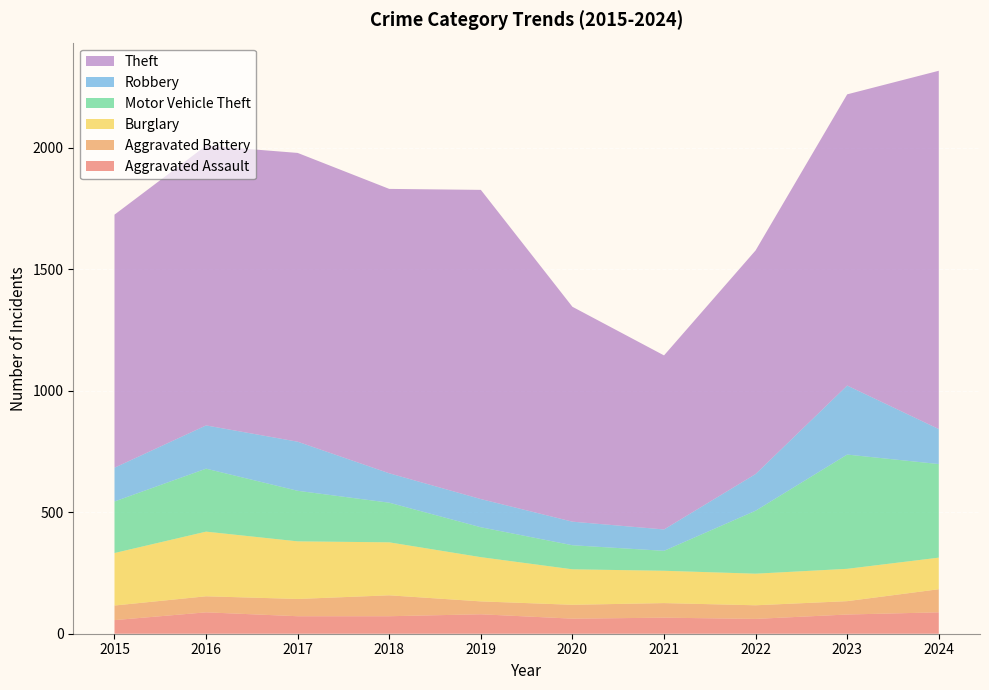

Reading left to right, list all the values displayed in this chart.

Aggravated Assault: 2015=56	2016=88	2017=72	2018=72	2019=80	2020=62	2021=66	2022=61	2023=79	2024=88
Aggravated Battery: 2015=60	2016=66	2017=71	2018=86	2019=53	2020=57	2021=60	2022=56	2023=55	2024=95
Burglary: 2015=216	2016=266	2017=237	2018=218	2019=182	2020=146	2021=133	2022=130	2023=133	2024=130
Motor Vehicle Theft: 2015=212	2016=259	2017=208	2018=163	2019=123	2020=99	2021=82	2022=259	2023=470	2024=385
Robbery: 2015=139	2016=178	2017=202	2018=121	2019=116	2020=97	2021=88	2022=151	2023=284	2024=144
Theft: 2015=1041	2016=1151	2017=1188	2018=1170	2019=1272	2020=884	2021=716	2022=920	2023=1198	2024=1474